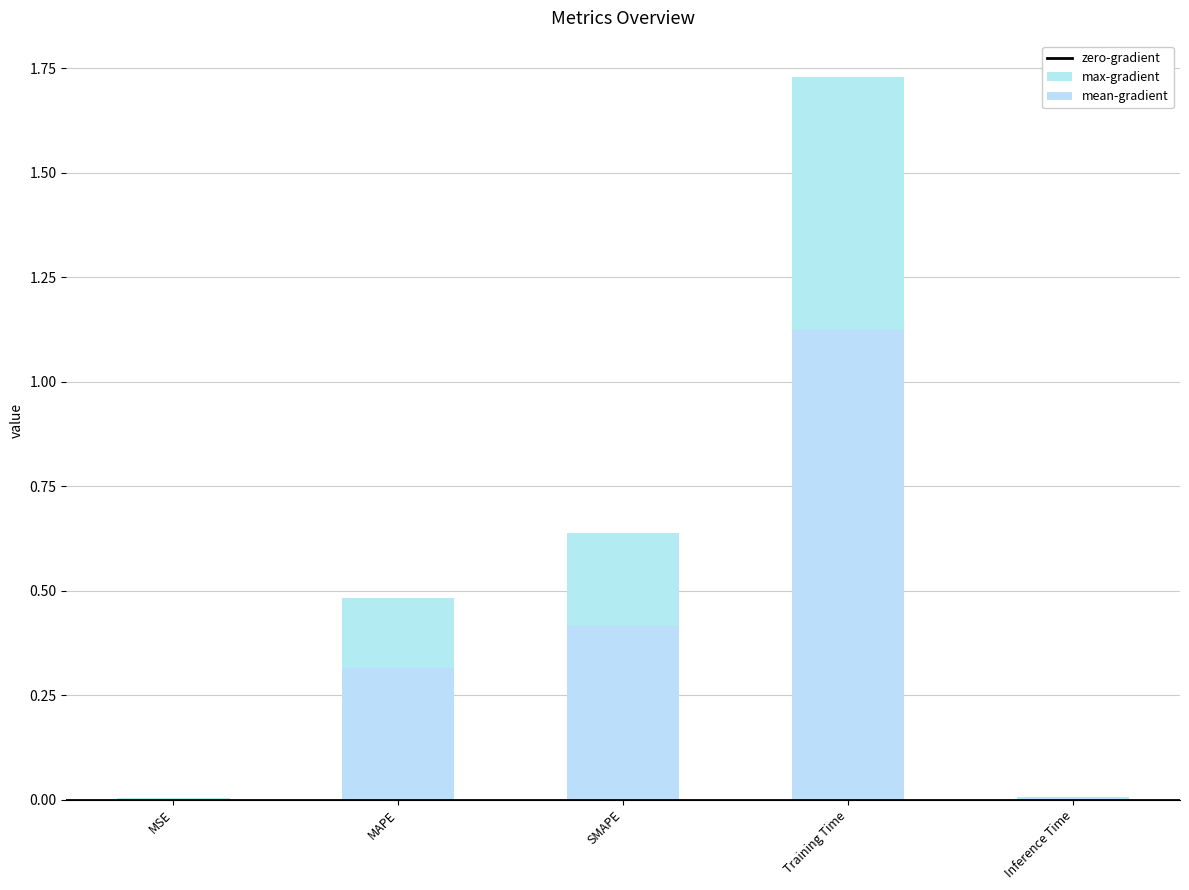

List the labels in order of value, largest first.

Training Time, SMAPE, MAPE, Inference Time, MSE